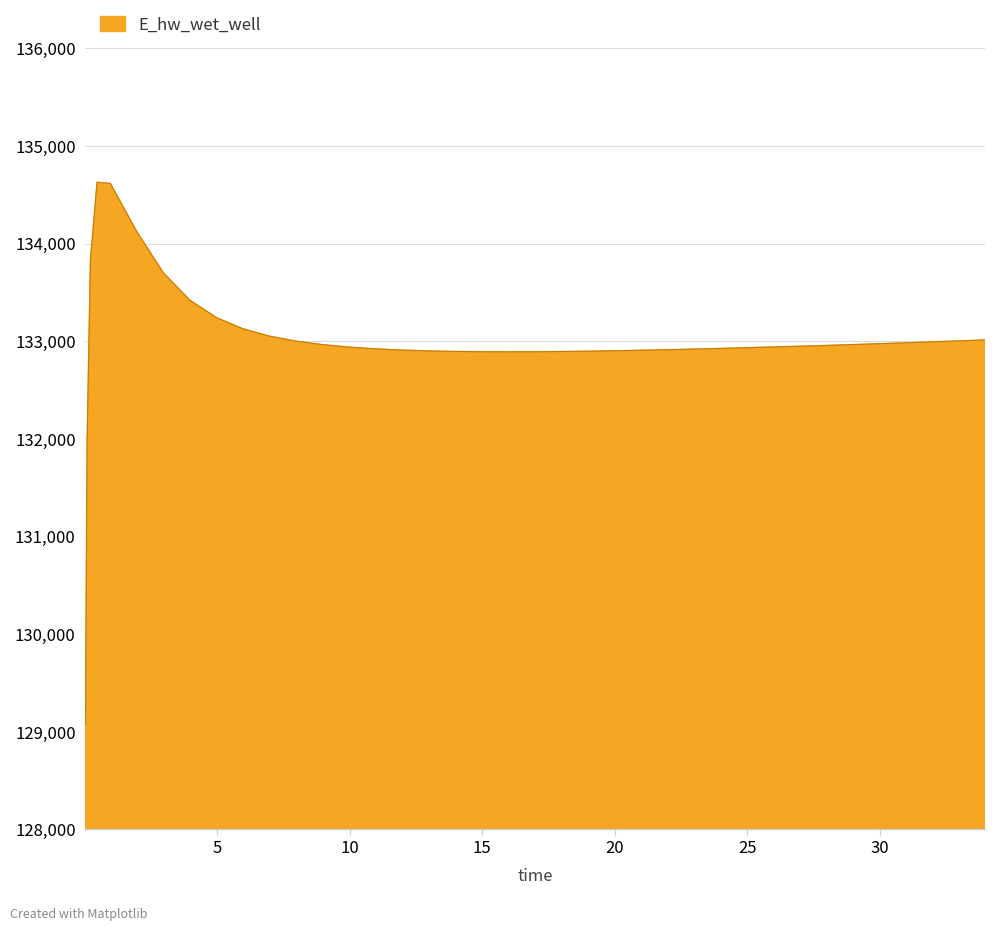

What is the maximum value shown in the chart?

134628.1